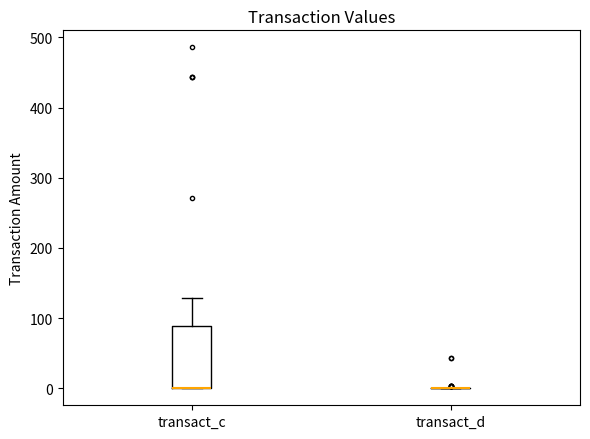

Reading left to right, read every box against the y-axis: the position of its median line, the range the box covers, and the ends of its whiskers. The values are not printed on the chart, so give them approximately, as read against the axis.

transact_c: median 0 (drawn on the box's lower edge), box 0 to 90, whiskers 0 to 130
transact_d: box collapsed to a line at 0, whiskers 0 to 0